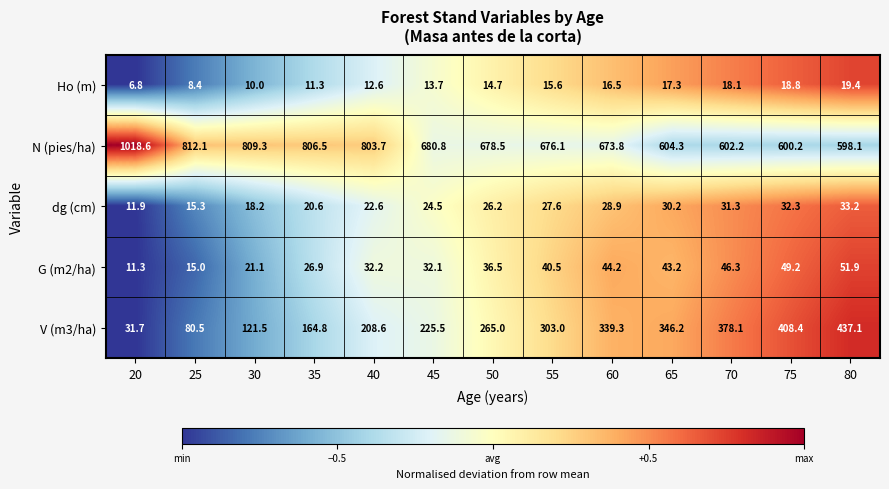

How many categories are shown in the chart?

13